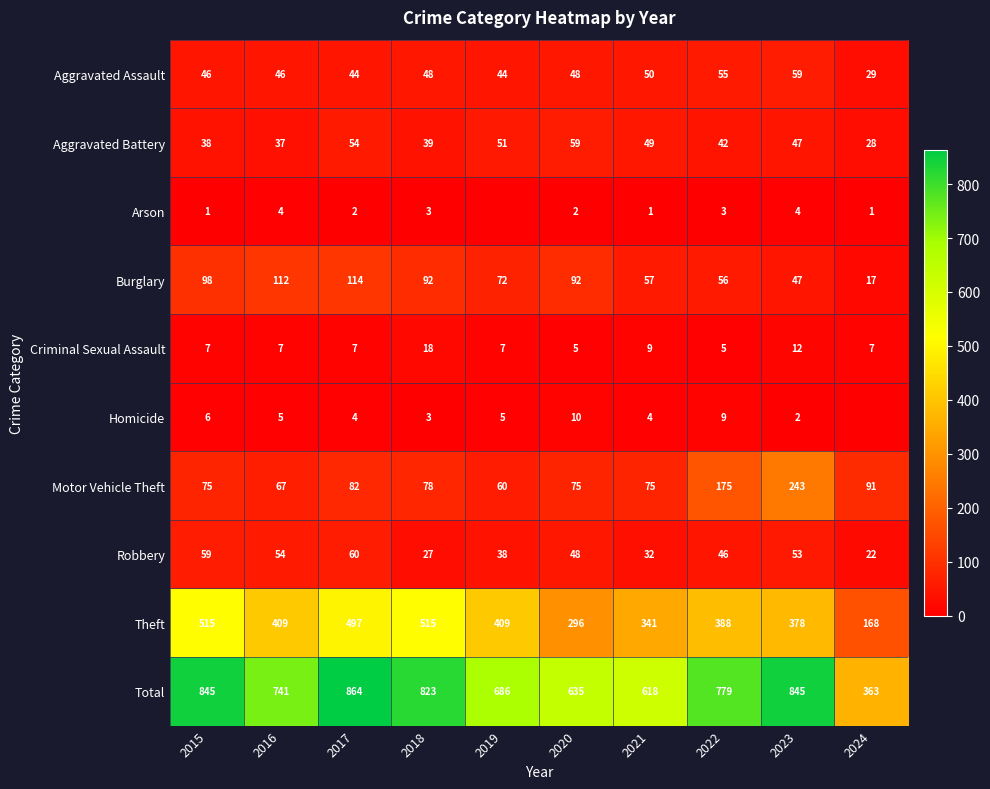

Is the value of Robbery at 2023 greater than the value of Theft at 2018?

No